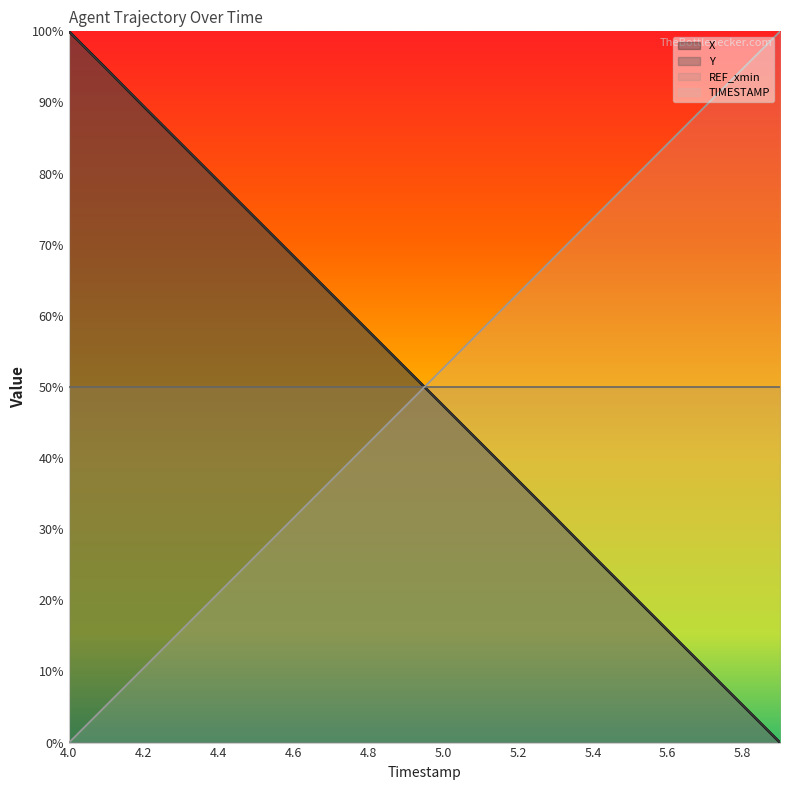

What is the label of the 3rd point from the left?

4.2